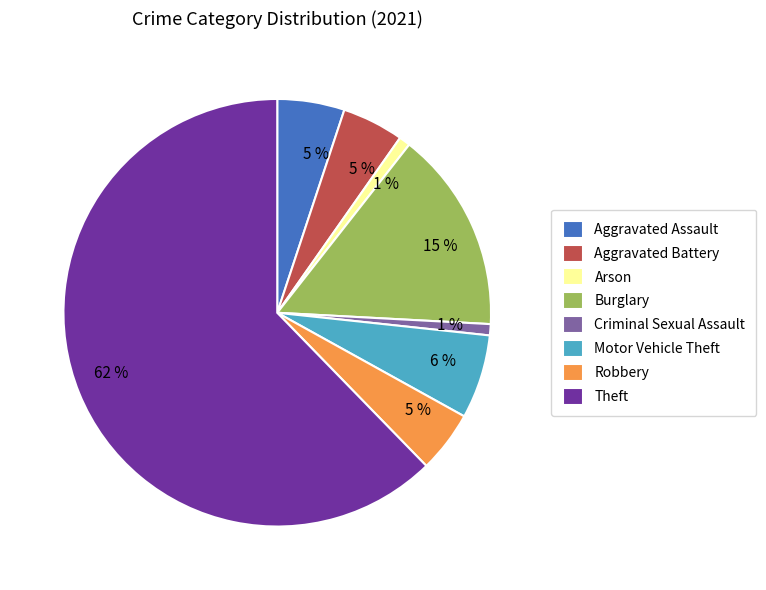

Does Motor Vehicle Theft account for over 50% of the chart?

No